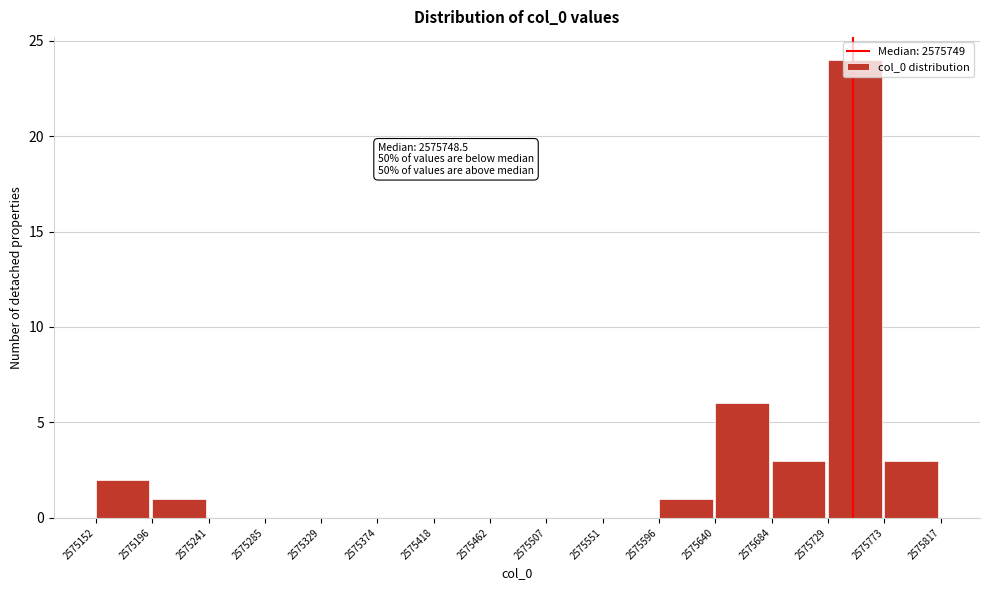

Which range on the x-axis has the tallest bar?

2575729 to 2575773